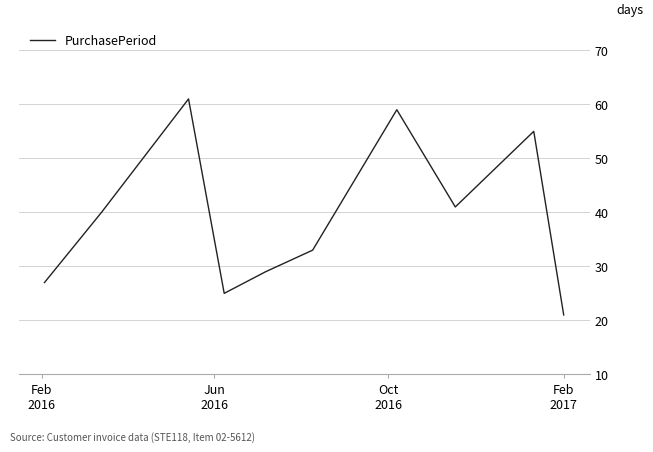

What is the minimum value shown in the chart?

21